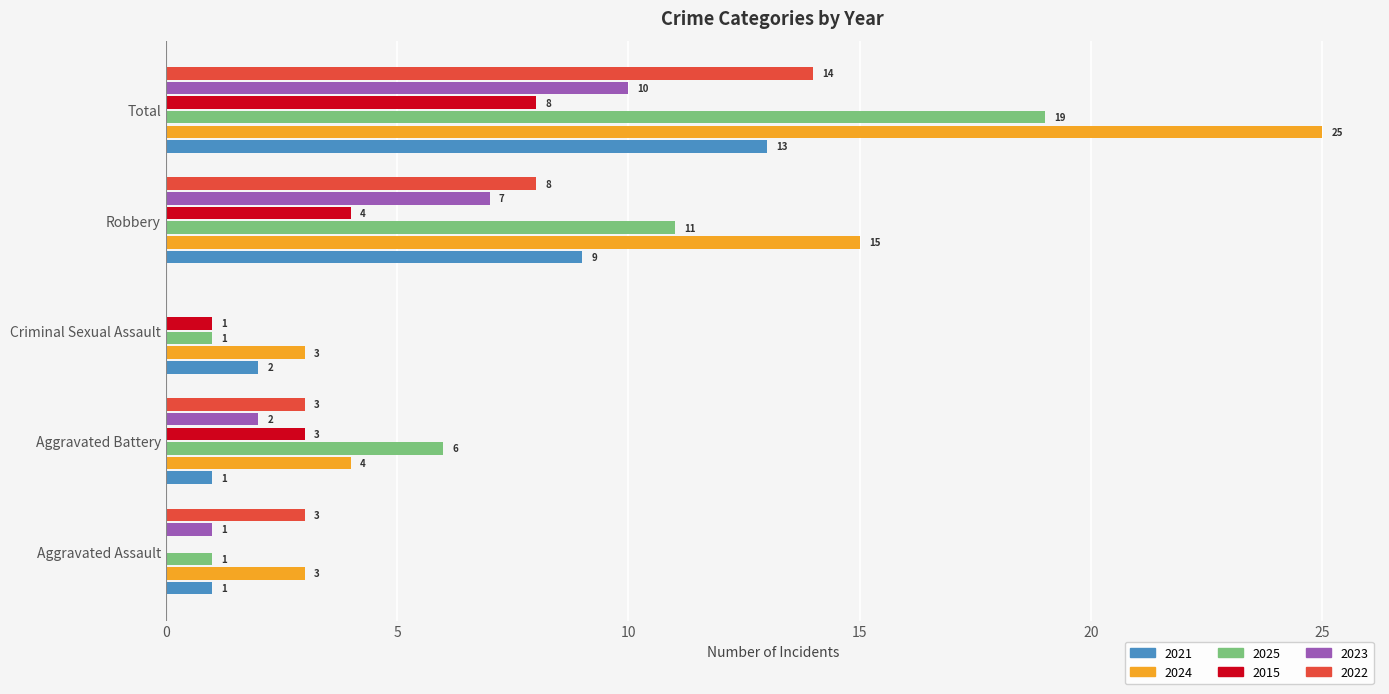

True or false: 2023 has a value of 7 at Robbery.

True